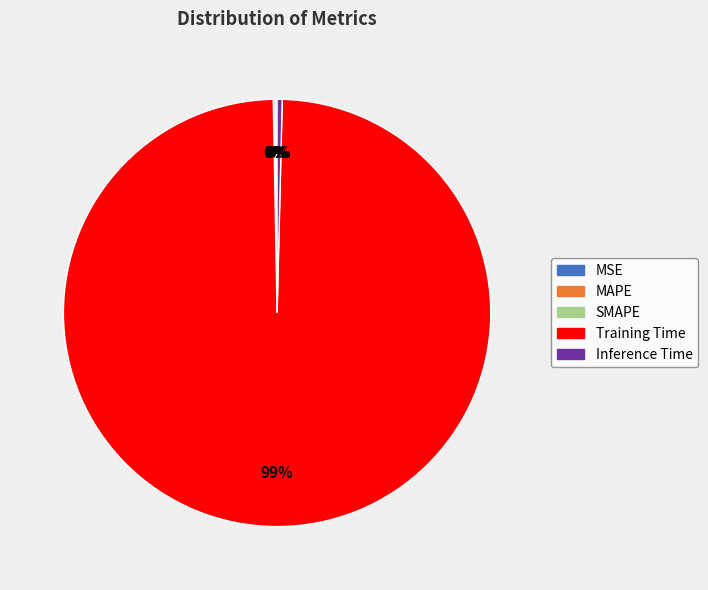

To the nearest percent, what is the average slice percentage?

20%